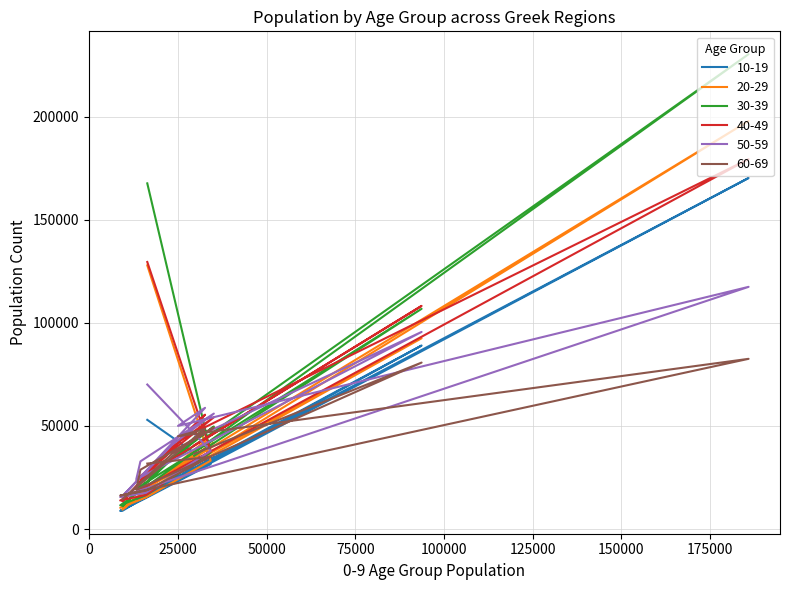

Which has a higher value, 32616 or 16331?

16331